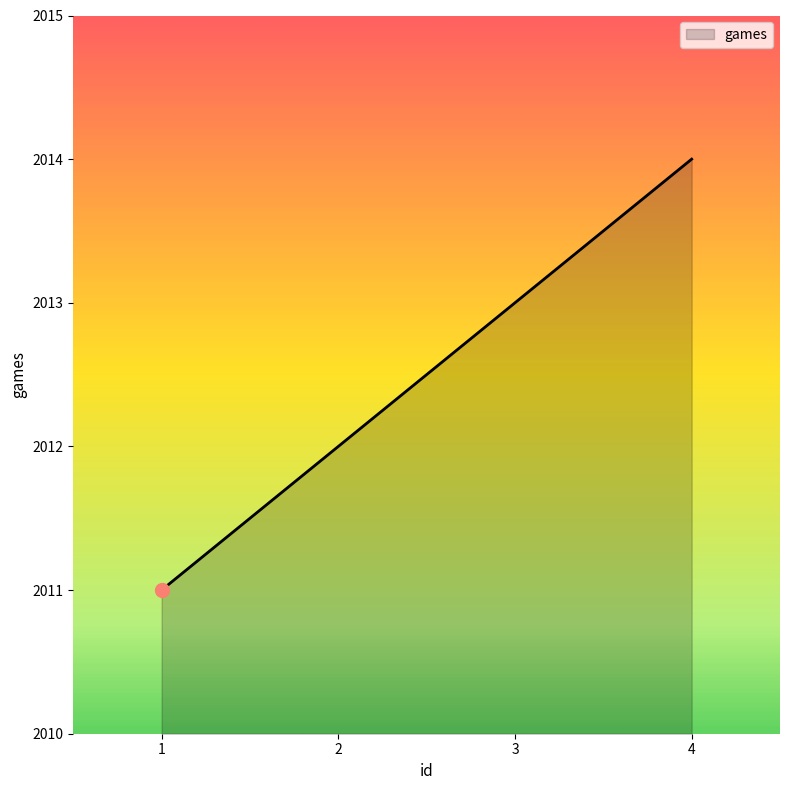

What is the difference between the values at 2 and 3?

1